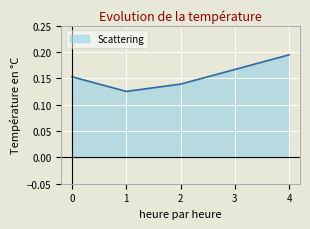

What is the change in value from 2 to 4?

+0.1